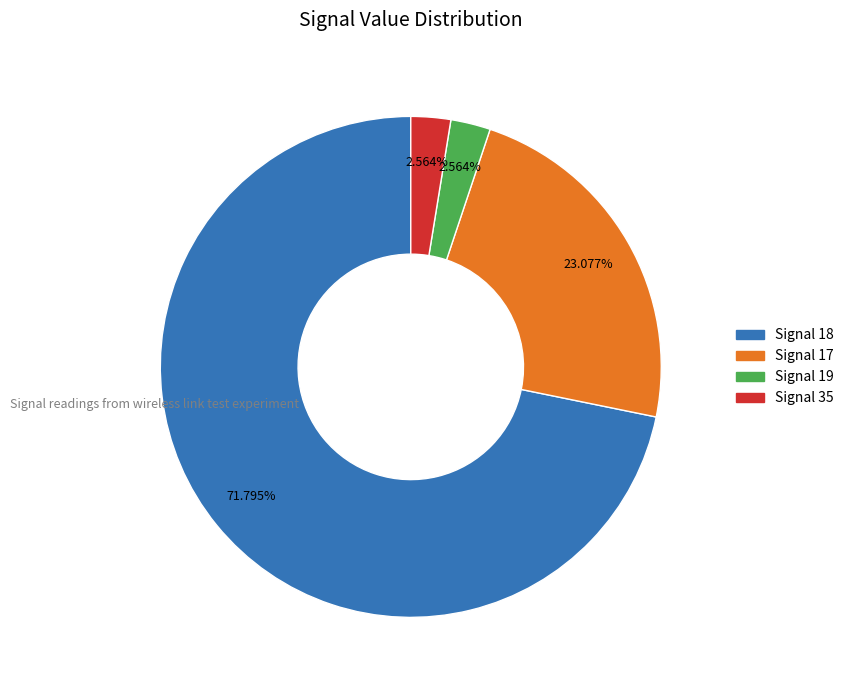

Is there any slice that represents more than half of the pie?

Yes